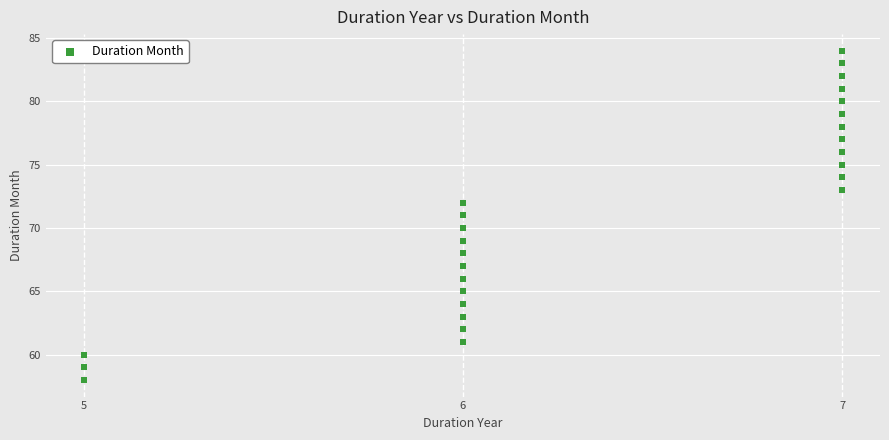

What is the range of Y values (max minus min)?

26